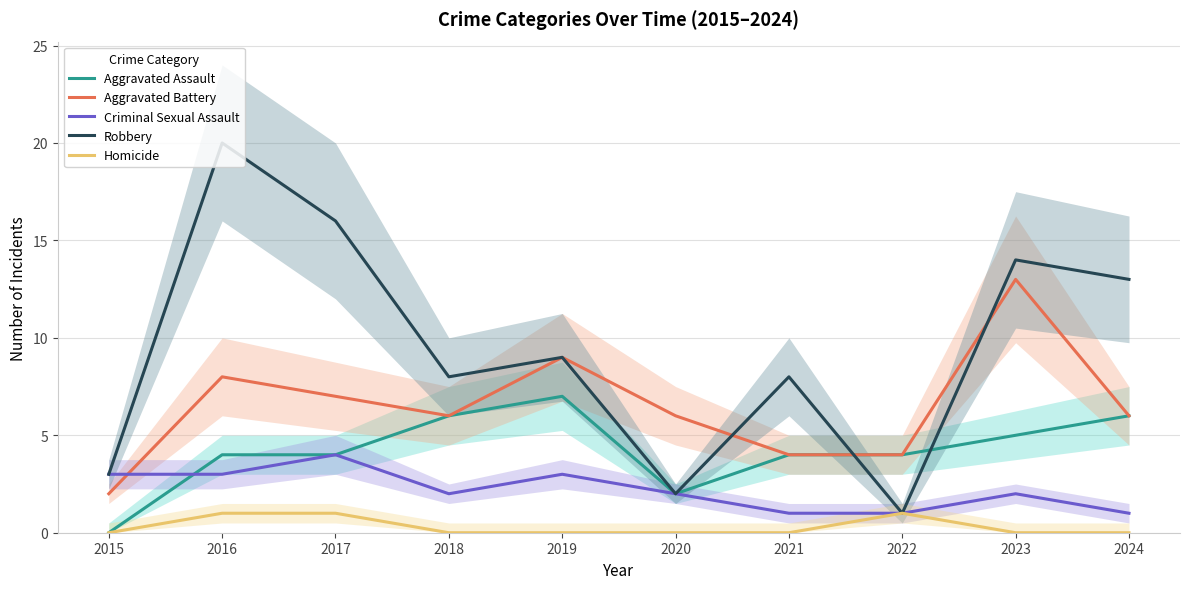

What are all the series names shown in the legend?

Aggravated Assault, Aggravated Battery, Criminal Sexual Assault, Robbery, Homicide